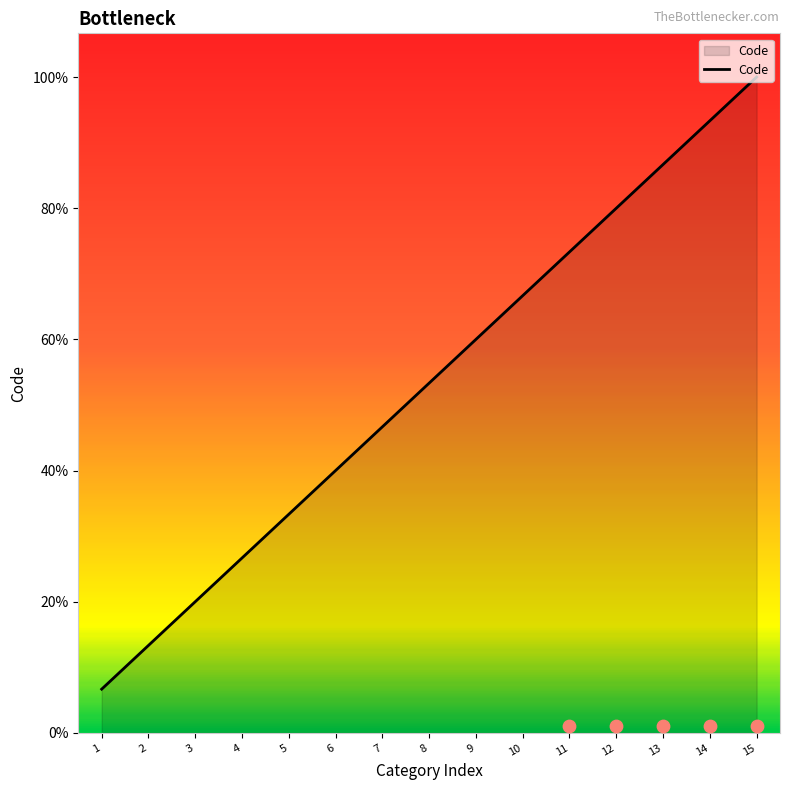

What is the change in value from 1 to 10?

+9